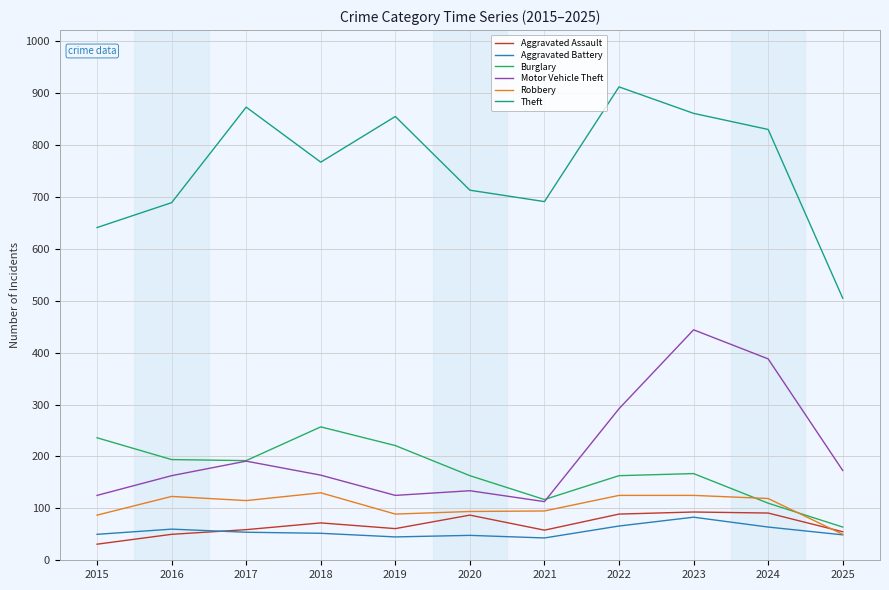

Is this an area chart (filled region under the line)?

No